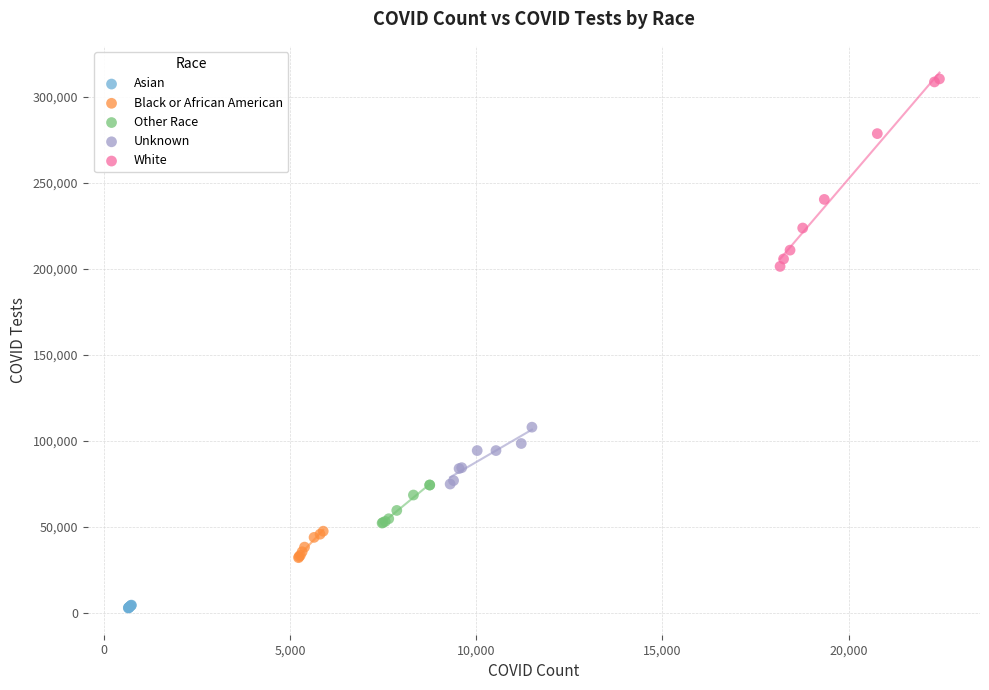

What are all the series names shown in the legend?

Asian, Black or African American, Other Race, Unknown, White